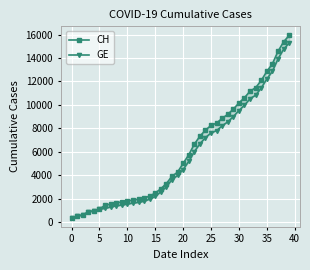

What is the greatest value displayed?

15926